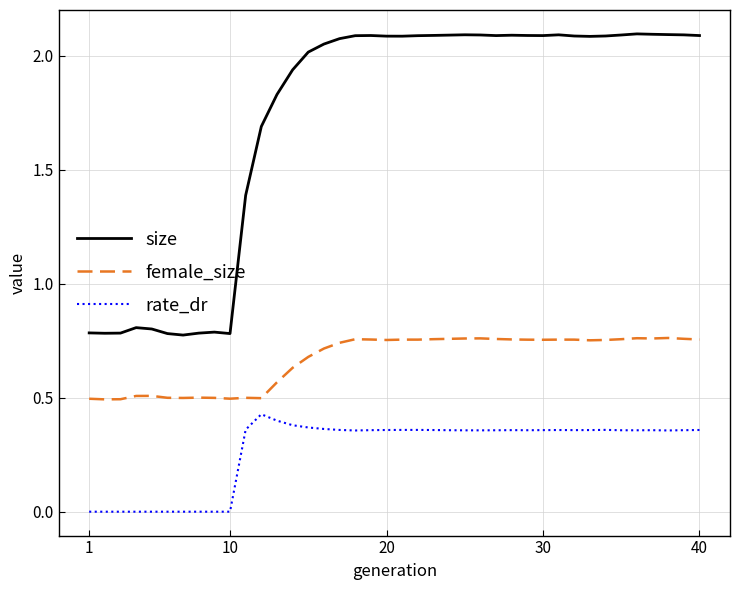

Which series has the widest spread of values?

size